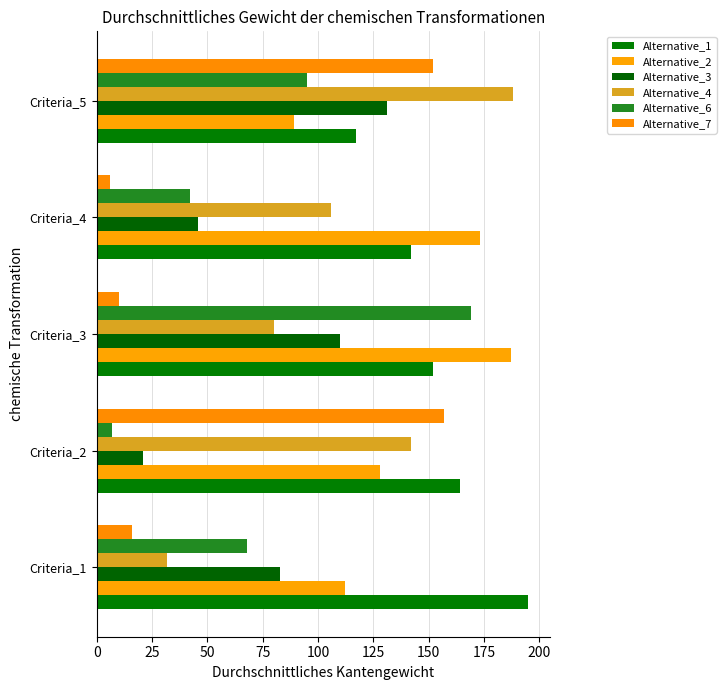

How many values in the Alternative_6 series are below 68?

2